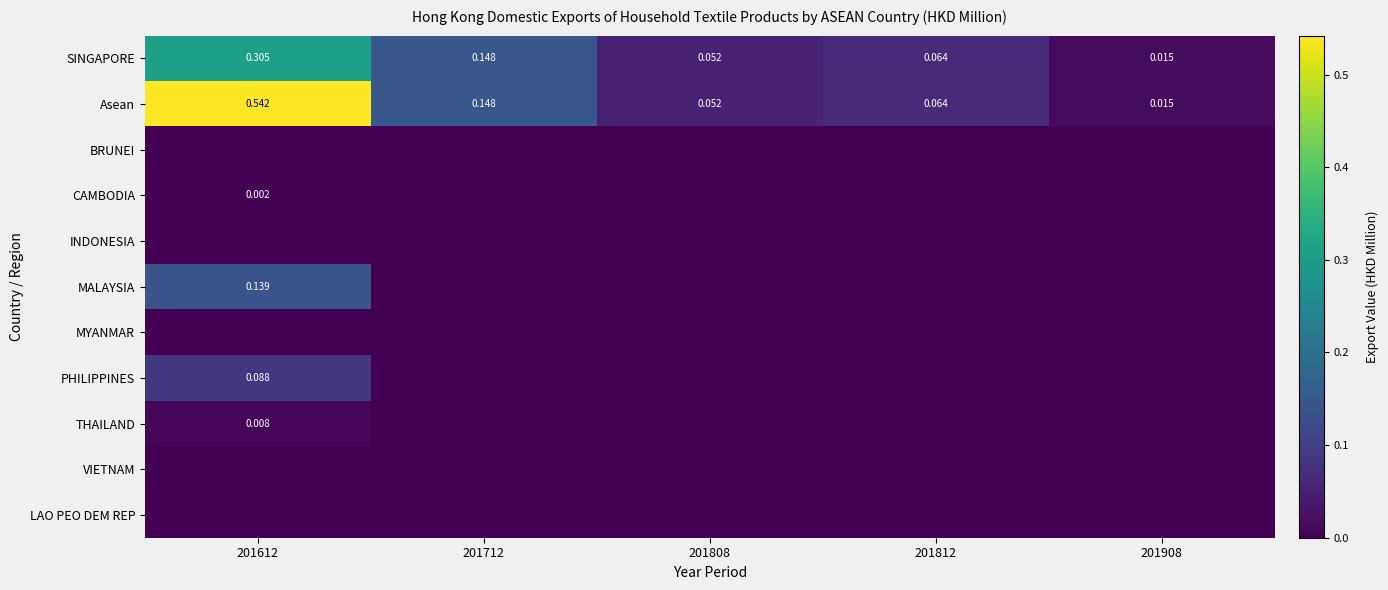

Between 201612 and 201712, which series saw the biggest shift?

Asean